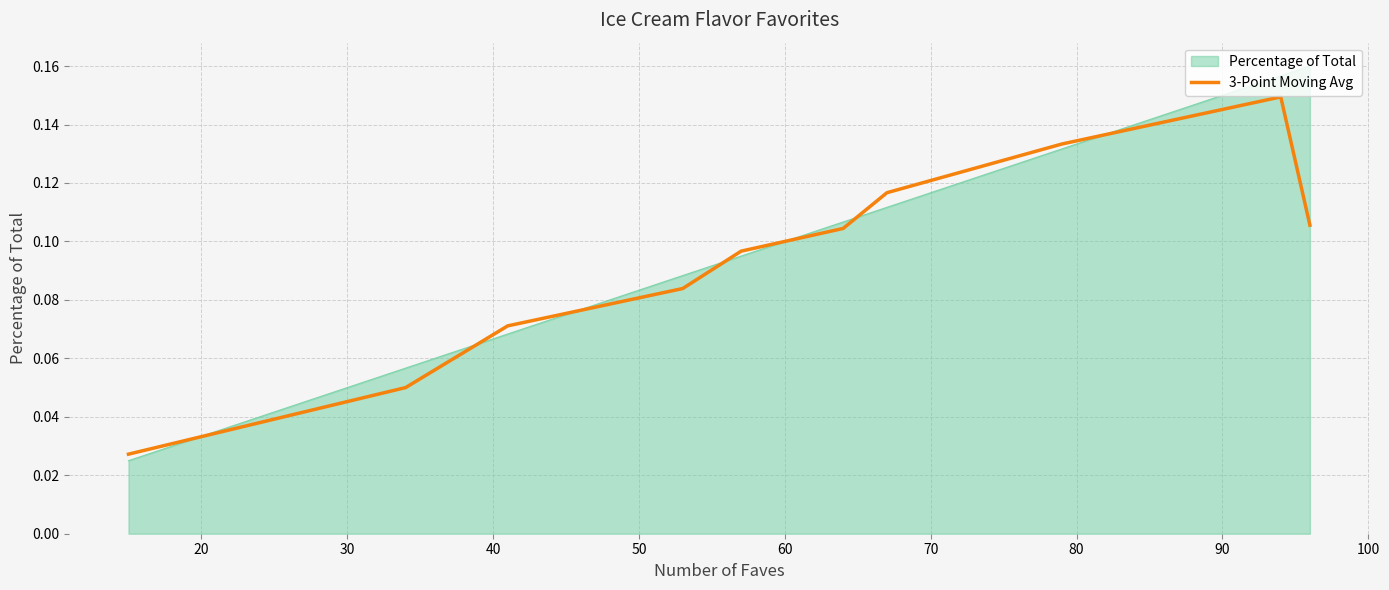

How many lines are shown in the chart?

2